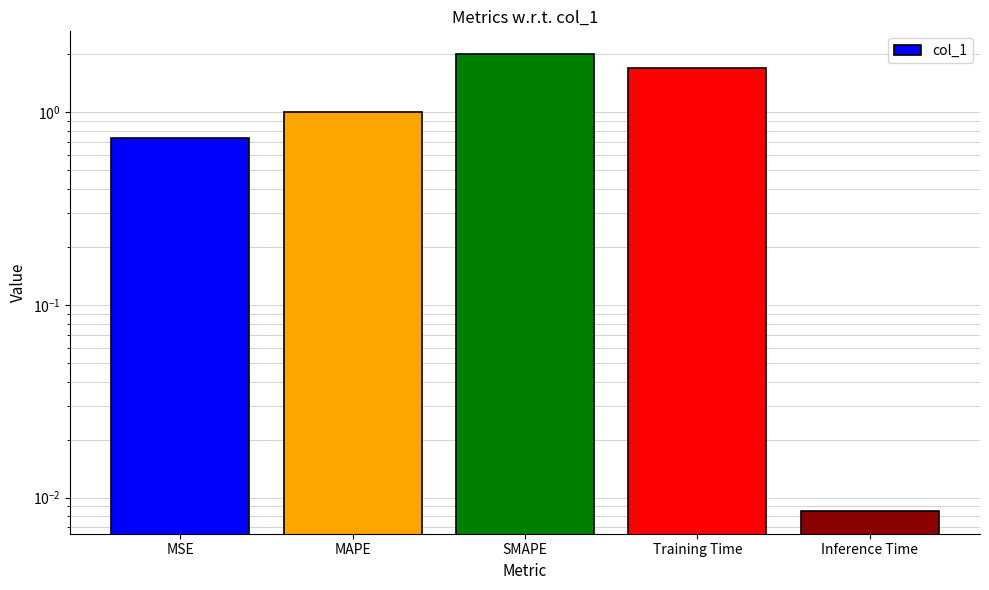

Does the chart contain any negative values?

No